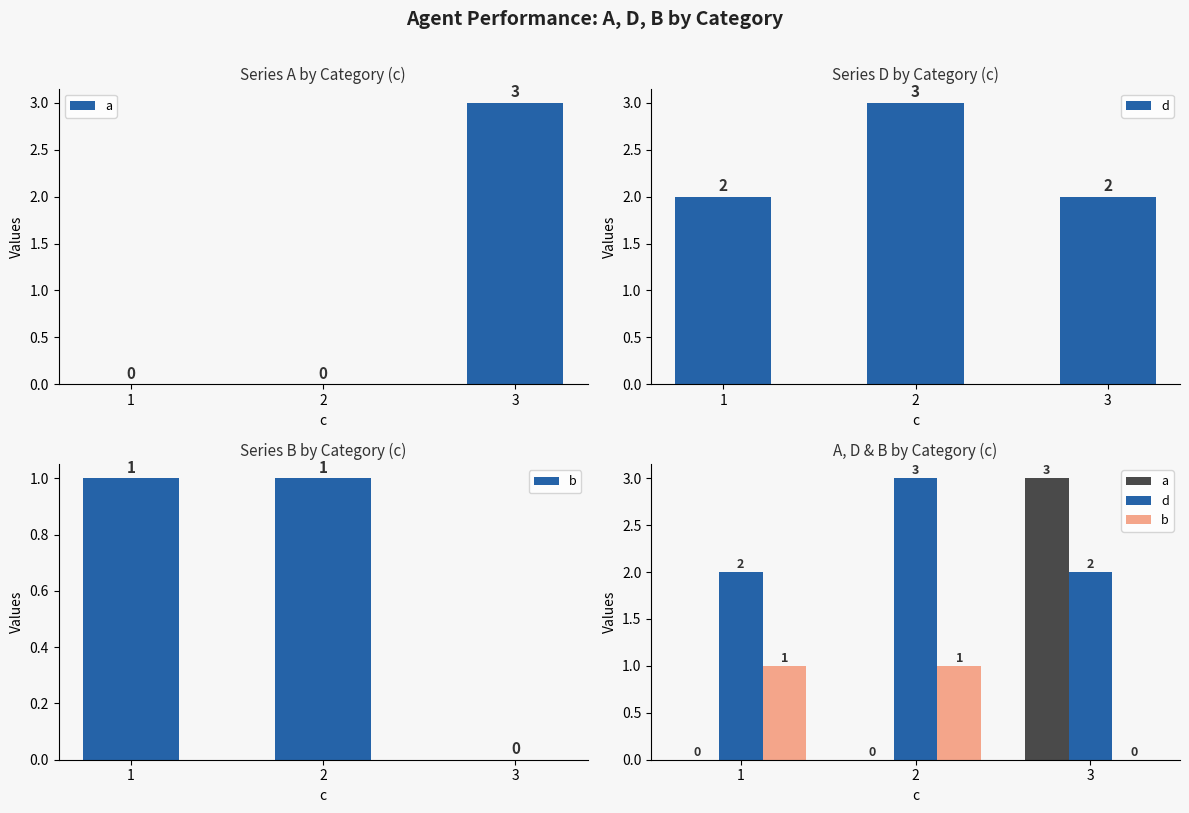

How many bars are there in each group?

3